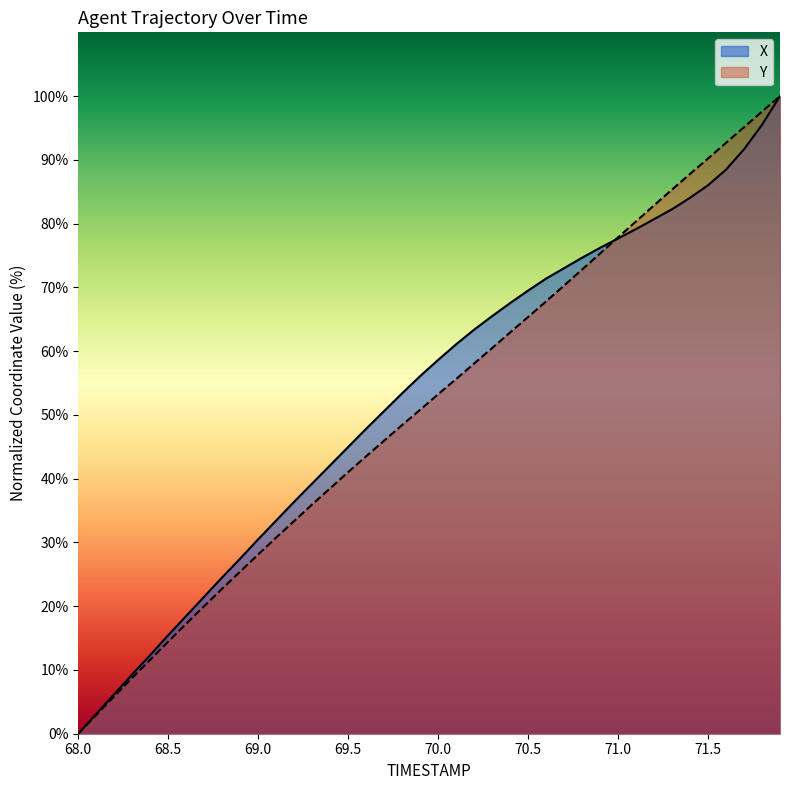

Where does the Y series first go above 53?

70.0